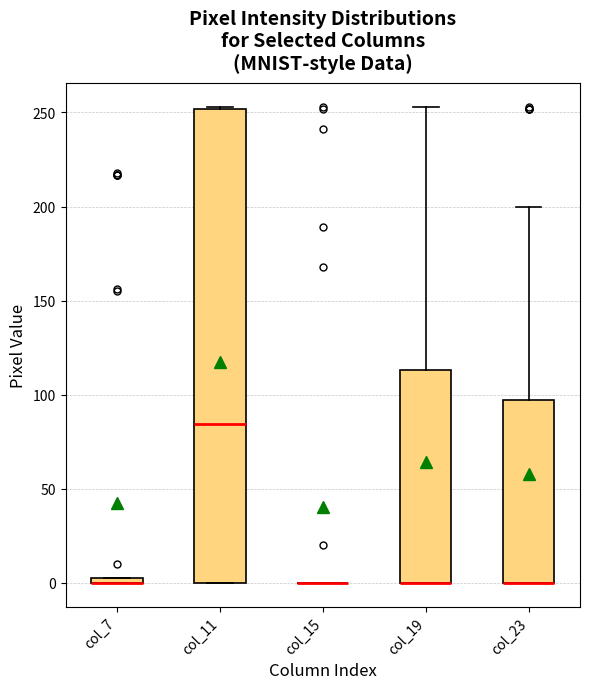

Where does the upper whisker of the box for col_23 end on the y-axis? The values are not printed on the chart, so give them approximately, as read against the axis.

200